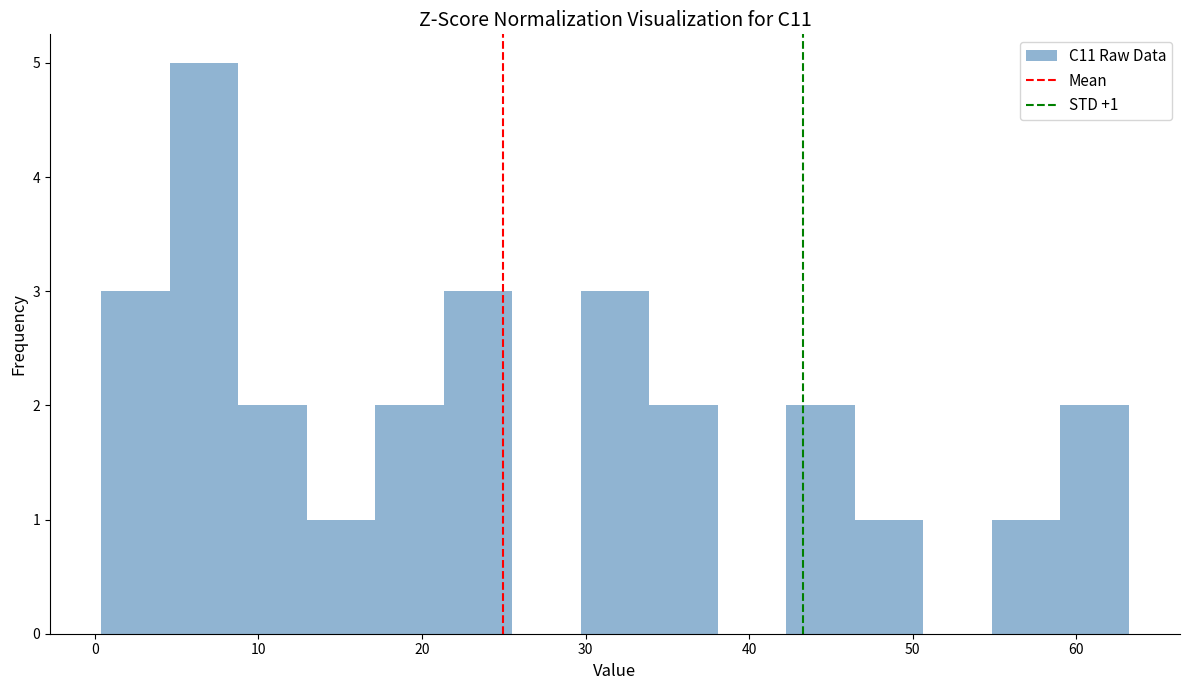

Over which range of the x-axis is the bar tallest?

5 to 9